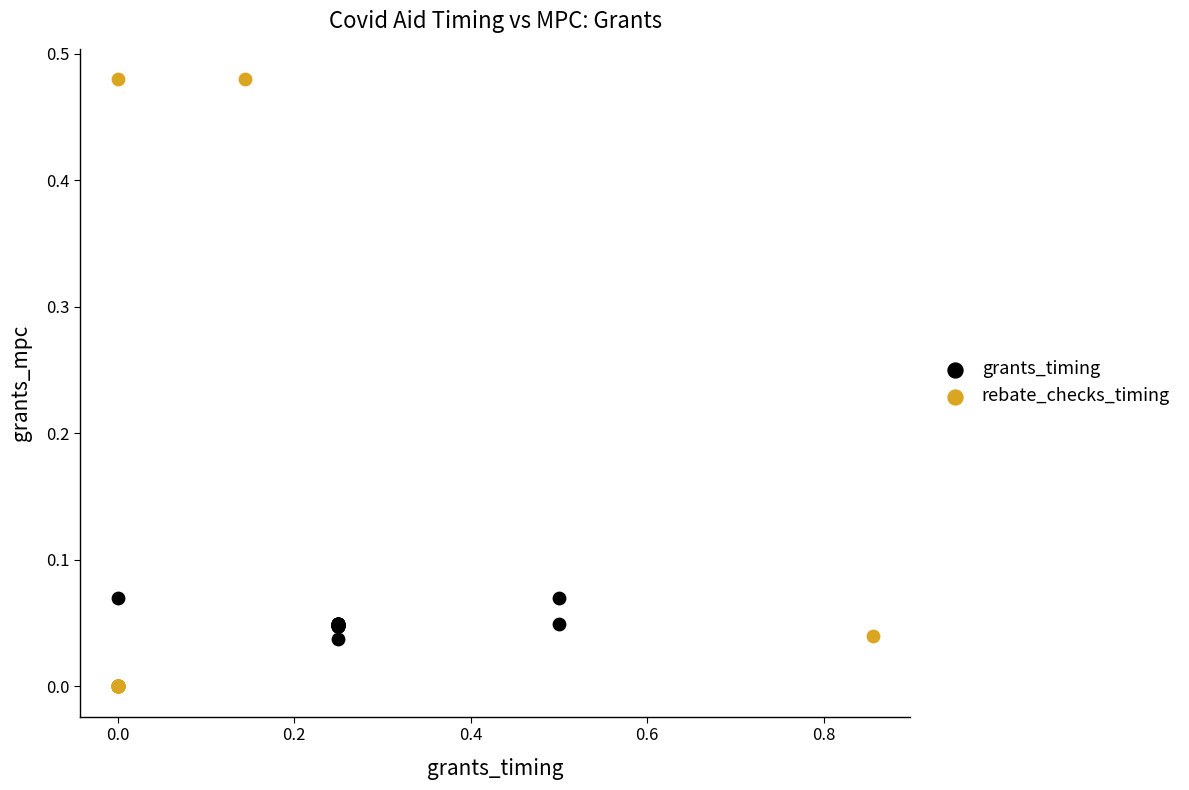

Which series reaches the maximum Y coordinate?

rebate_checks_timing